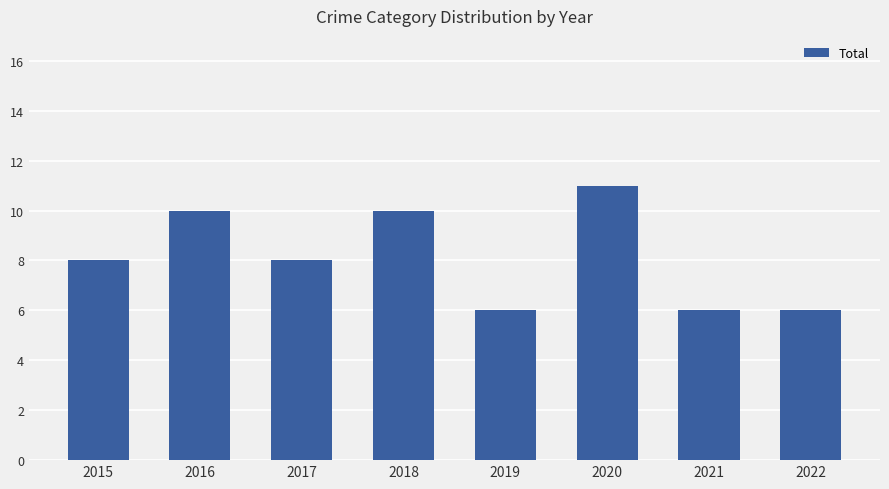

What value does the data have at 2020?

11